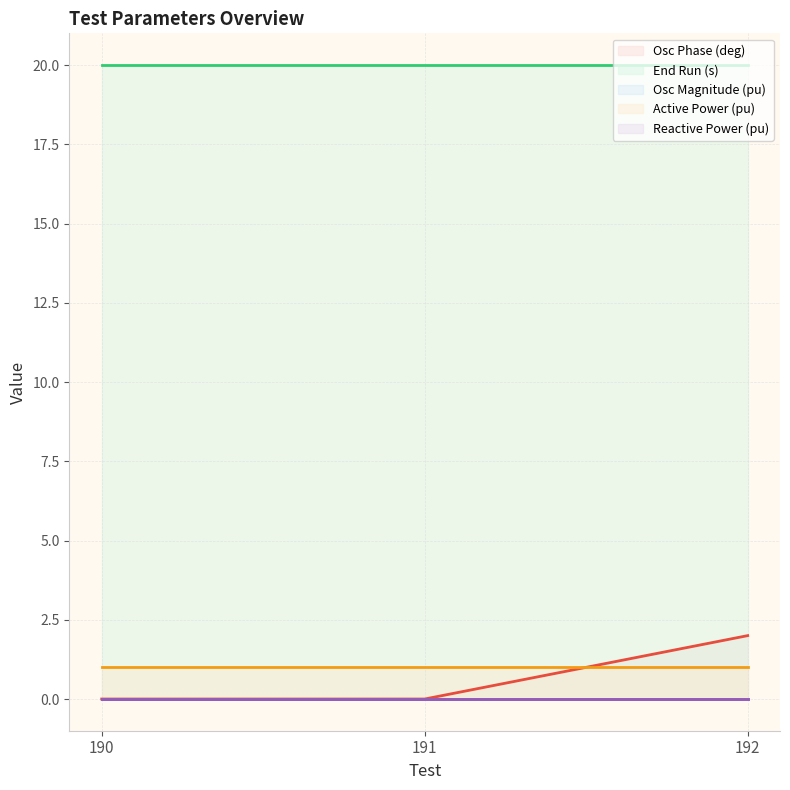

Count the Osc Phase (deg) values in the range 0 to 2.

3